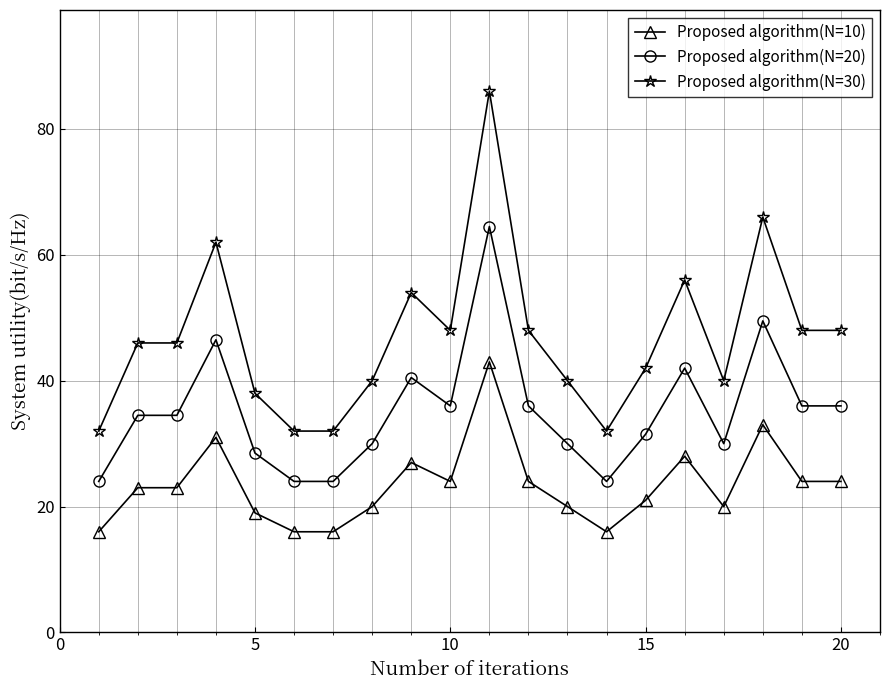

Rank the series by their average value, from lowest to highest.

Proposed algorithm(N=10), Proposed algorithm(N=20), Proposed algorithm(N=30)